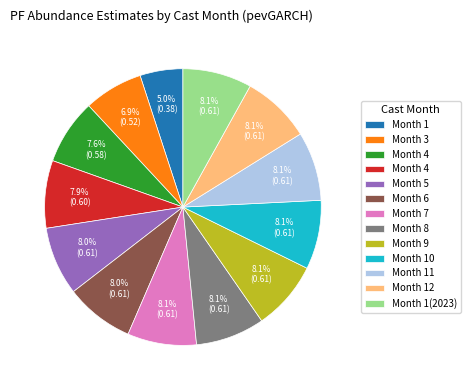

Is there a majority slice in this chart?

No